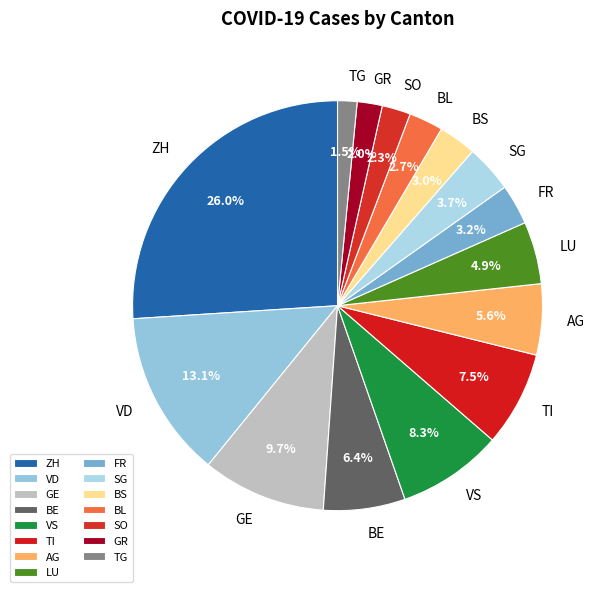

How many slices are in this pie chart?

15